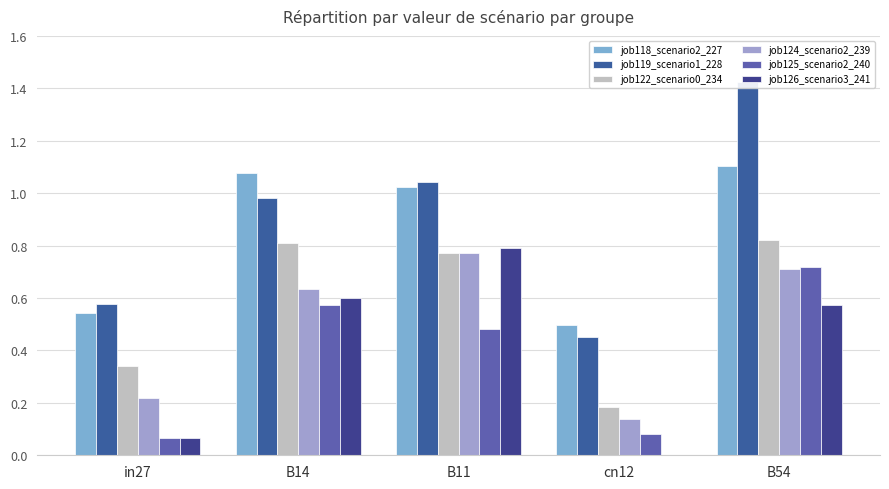

What value does the job119_scenario1_228 series have at B14?

1.0